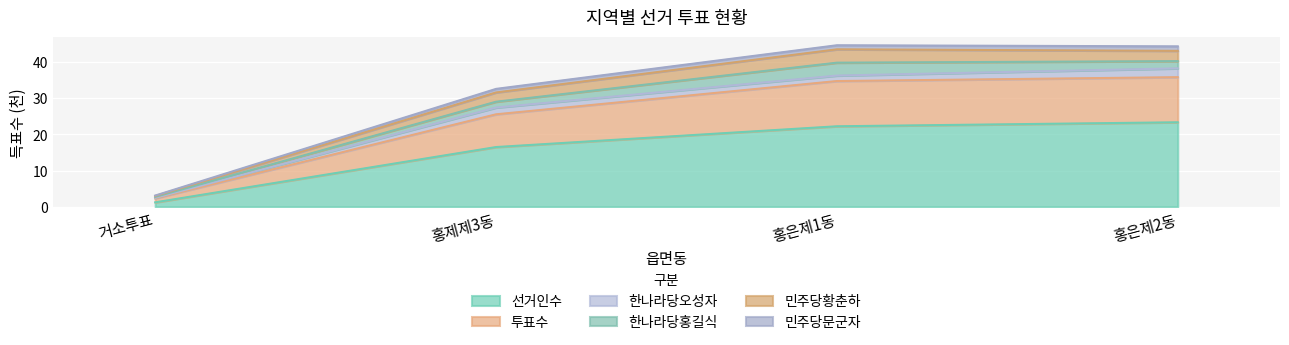

What is the label of the 3rd point from the right?

홍제제3동